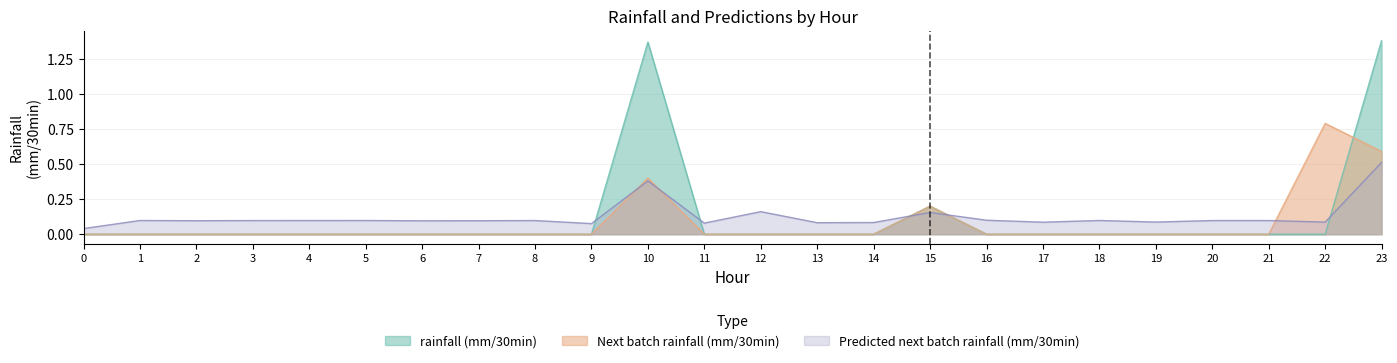

The value of Predicted next batch rainfall (mm/30min) at 17 is 0.1. True or false?

True